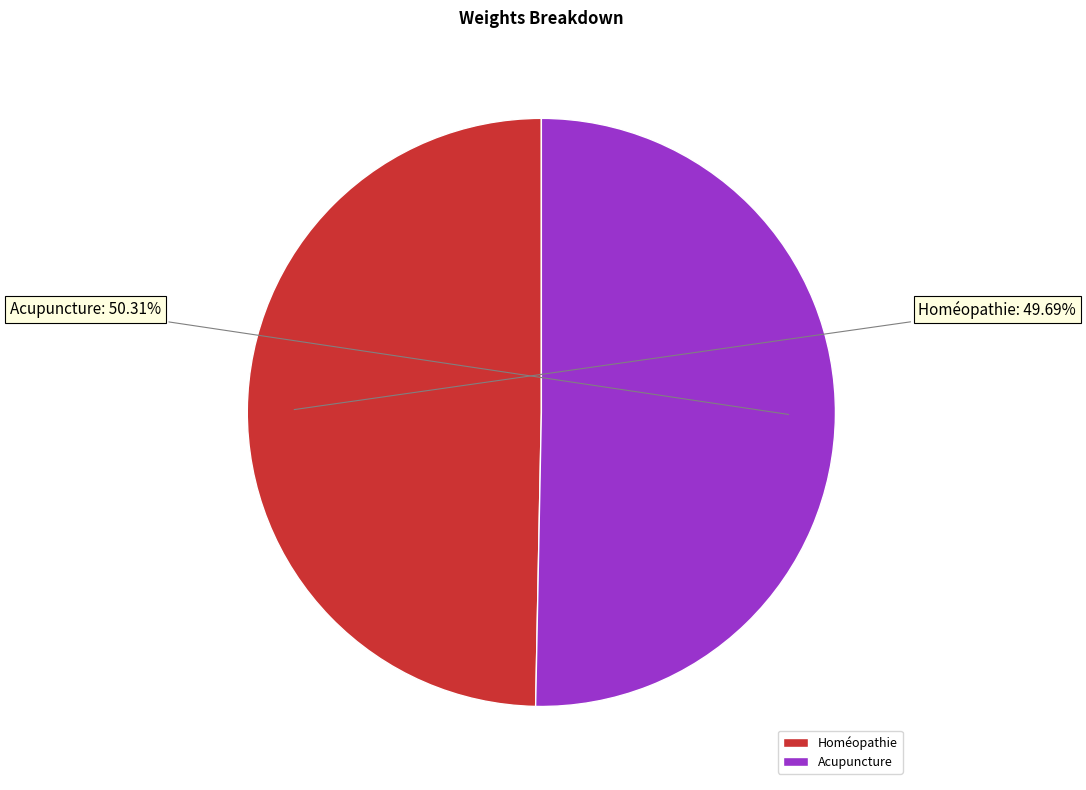

To the nearest percent, what percentage of the pie is Homéopathie?

50%